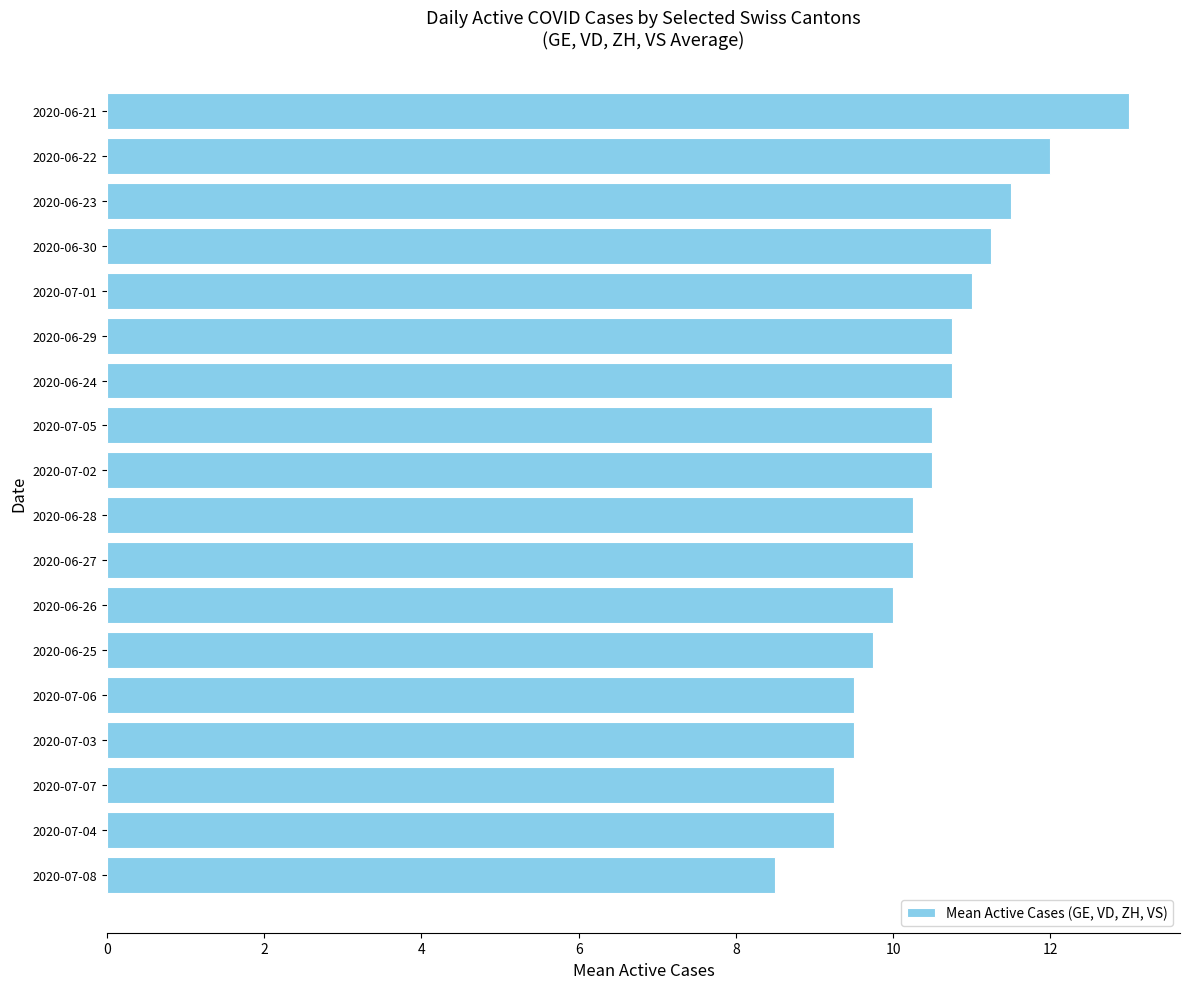

What is the minimum value shown in the chart?

8.5